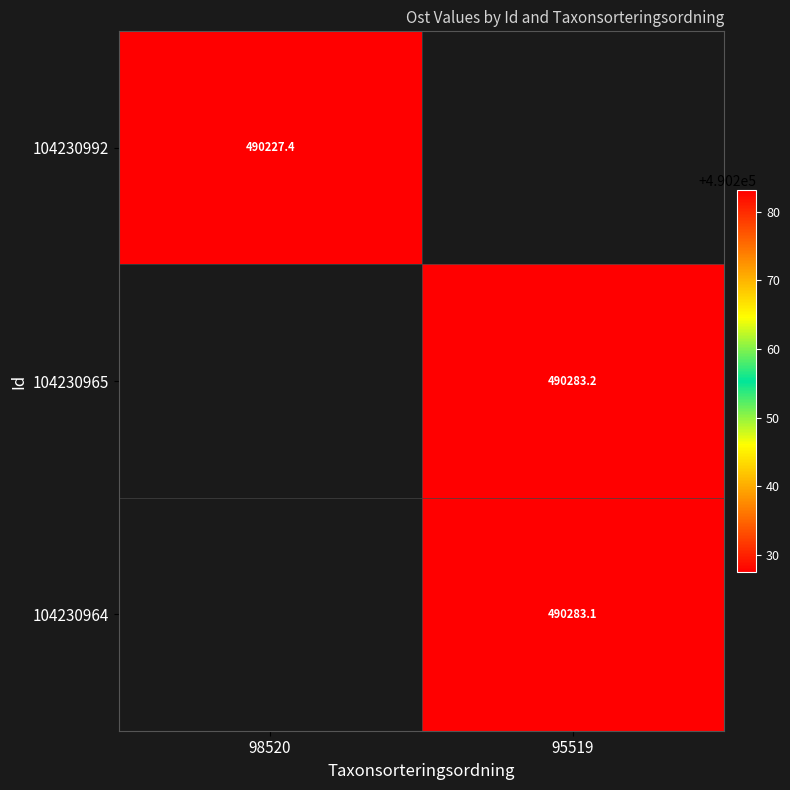

Is the value of 104230992 at 98520 greater than the value of 104230964 at 95519?

No